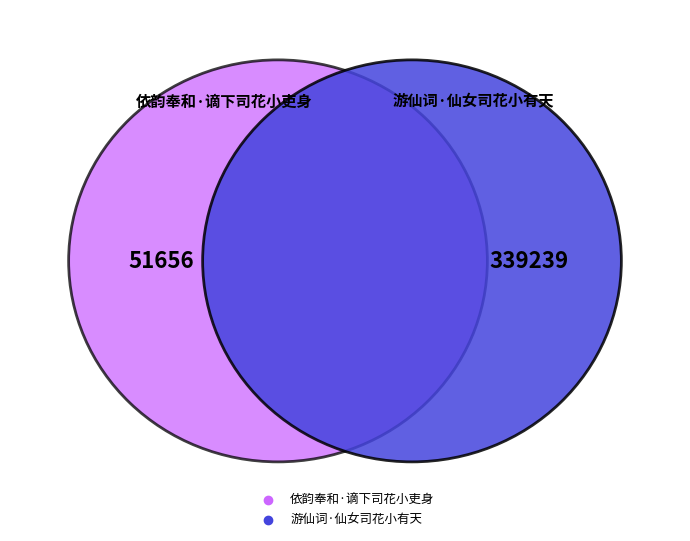

To the nearest percent, what is the combined percentage of 游仙词·仙女司花小有天 and 依韵奉和·谪下司花小吏身?

100%